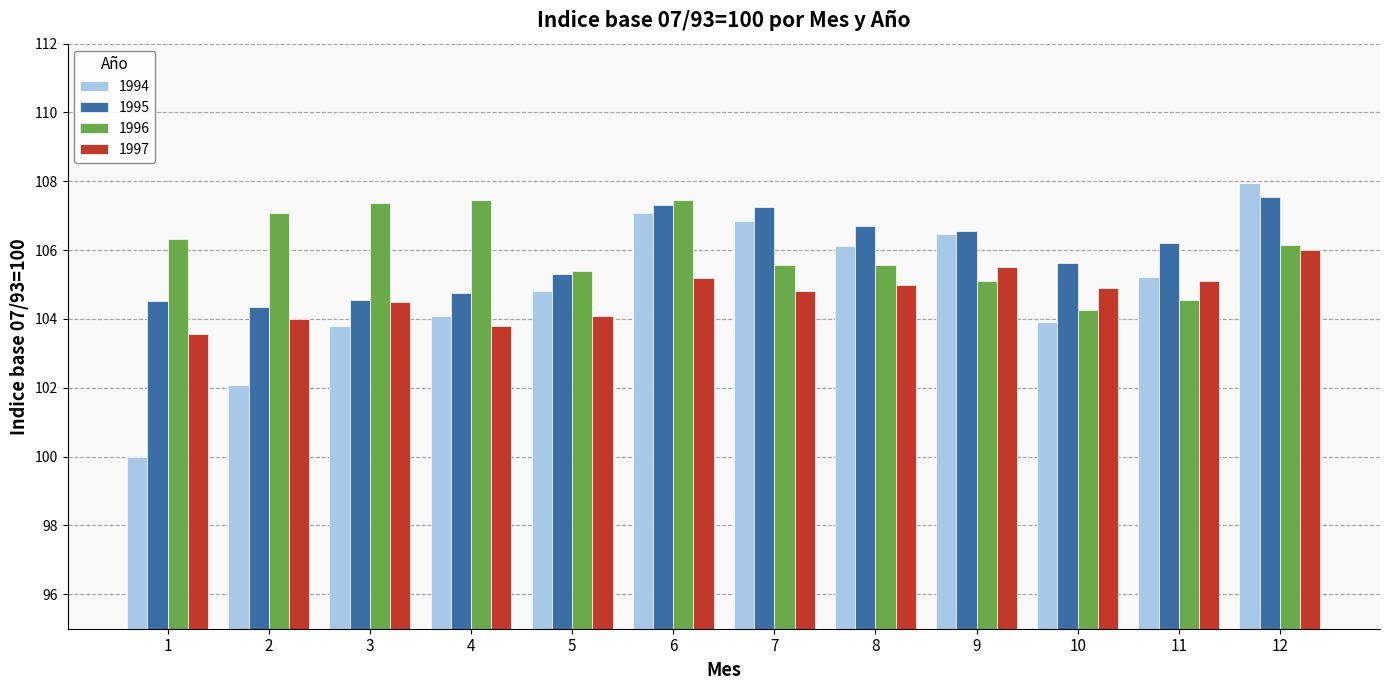

Is the value of 1996 at 9 greater than the value of 1995 at 3?

Yes